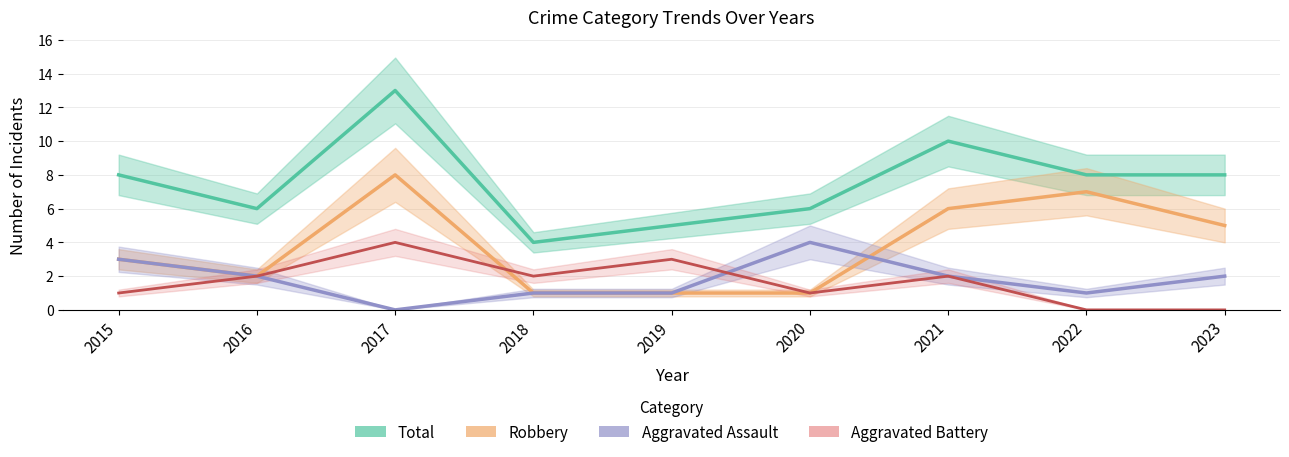

True or false: Total has a value of 13 at 2017.

True